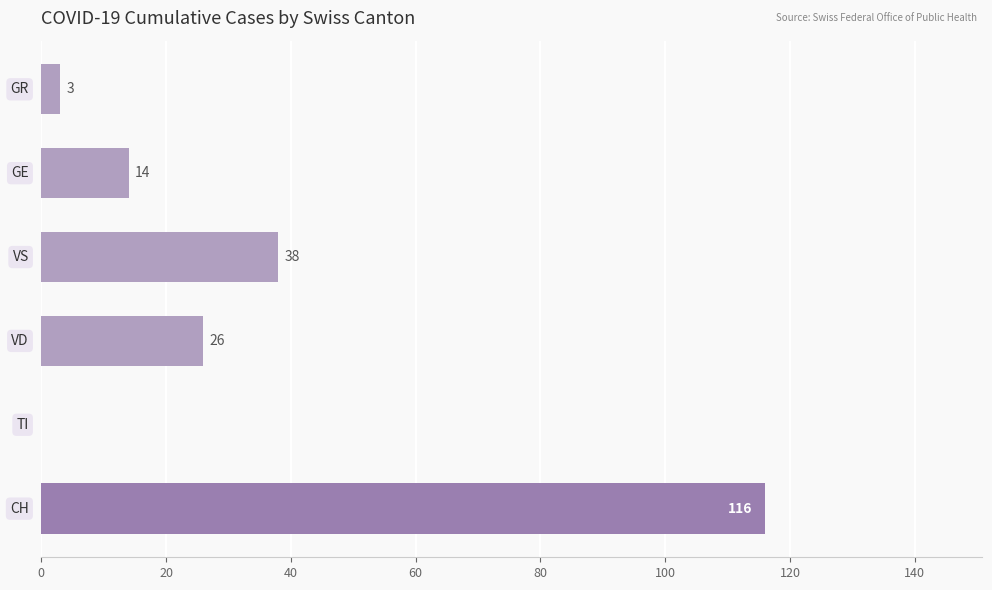

What is the greatest value displayed?

116